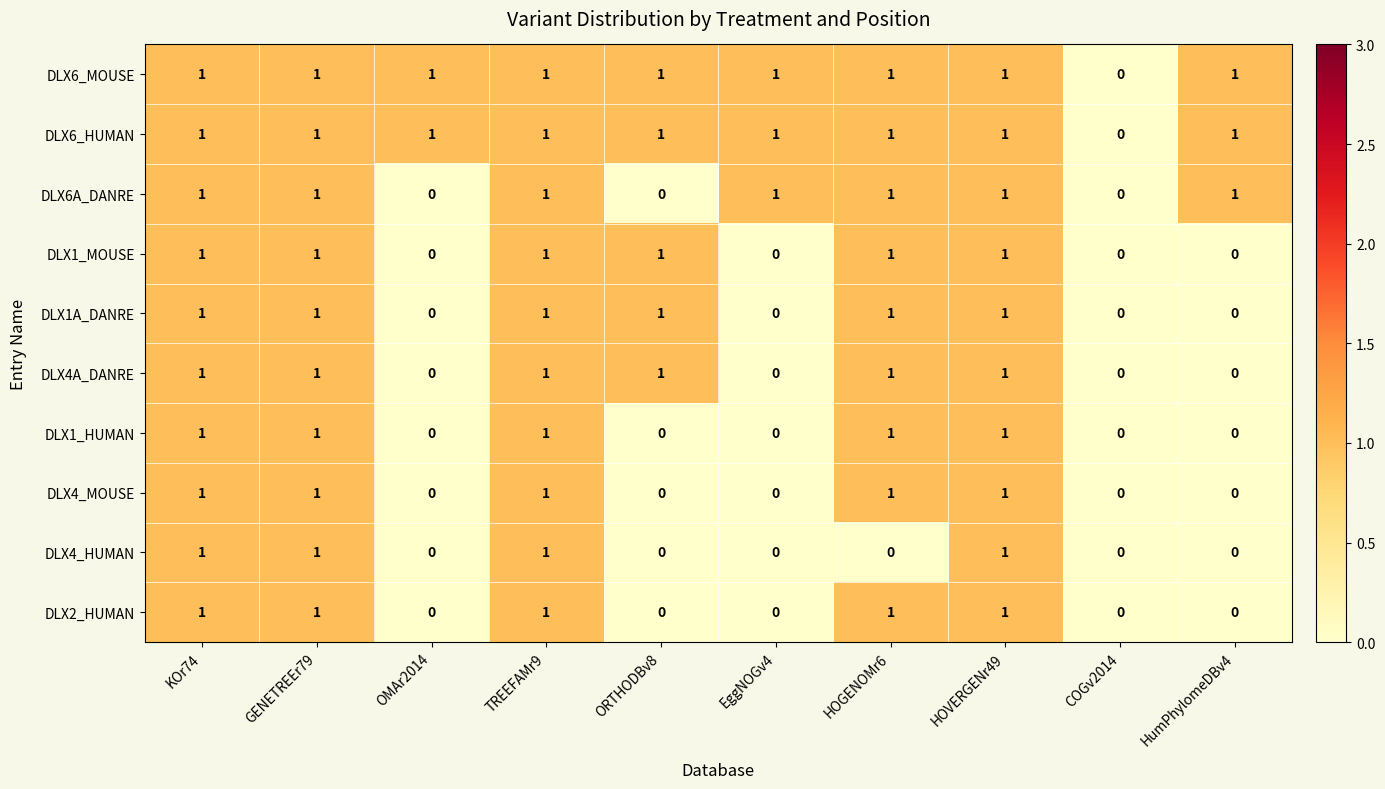

How many series are shown in this chart?

10